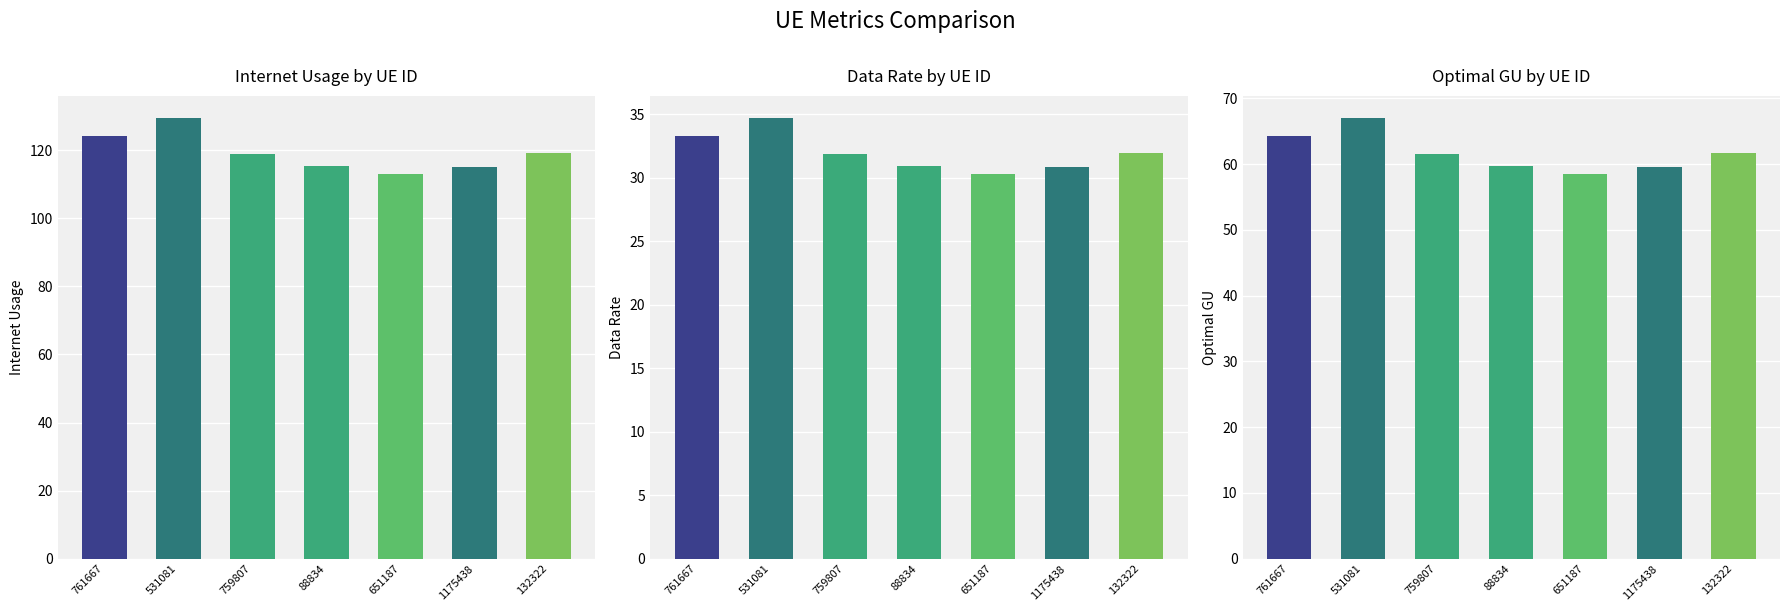

Are the bars grouped side by side (vs. stacked)?

Yes